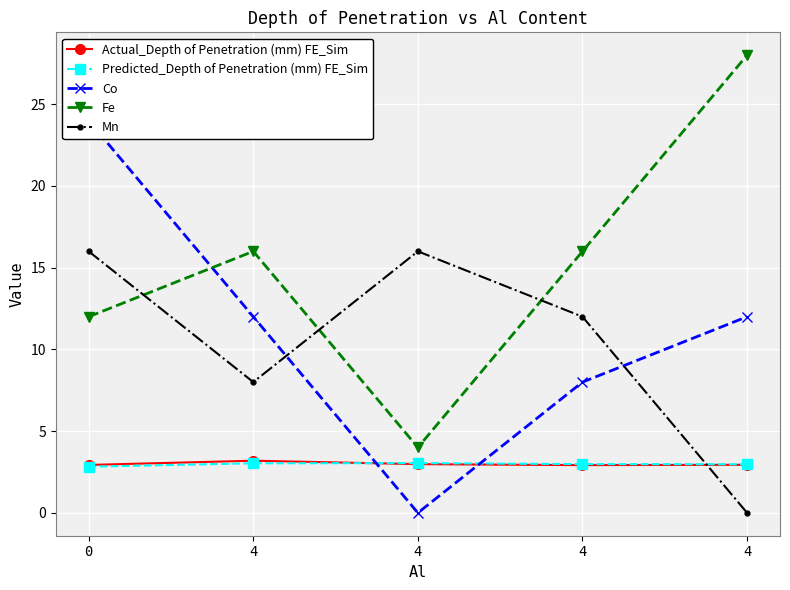

What is the total value across all series at 4?

42.2